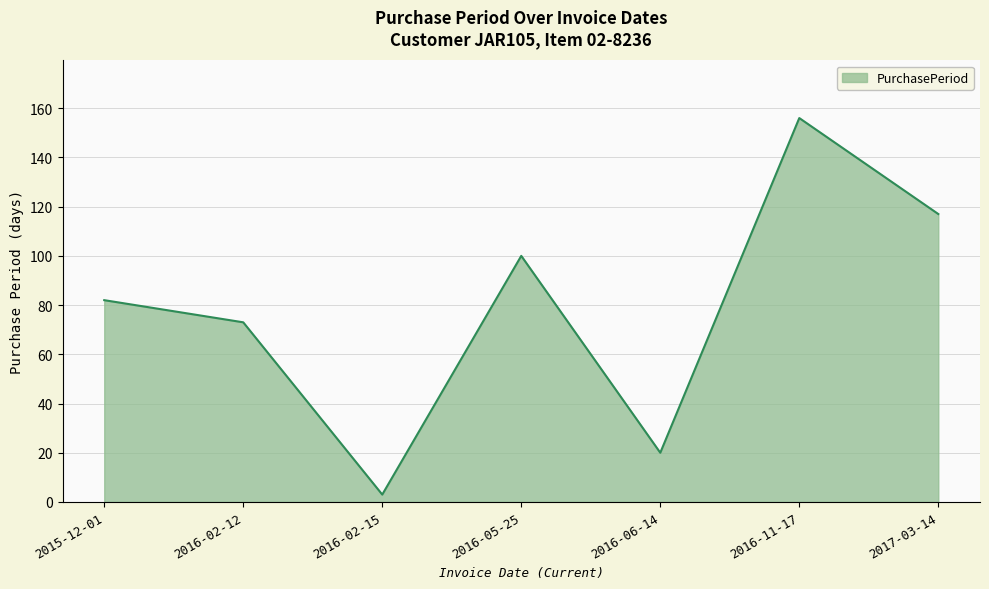

What is the ratio of the value at 2017-03-14 to the value at 2016-02-12?

1.6